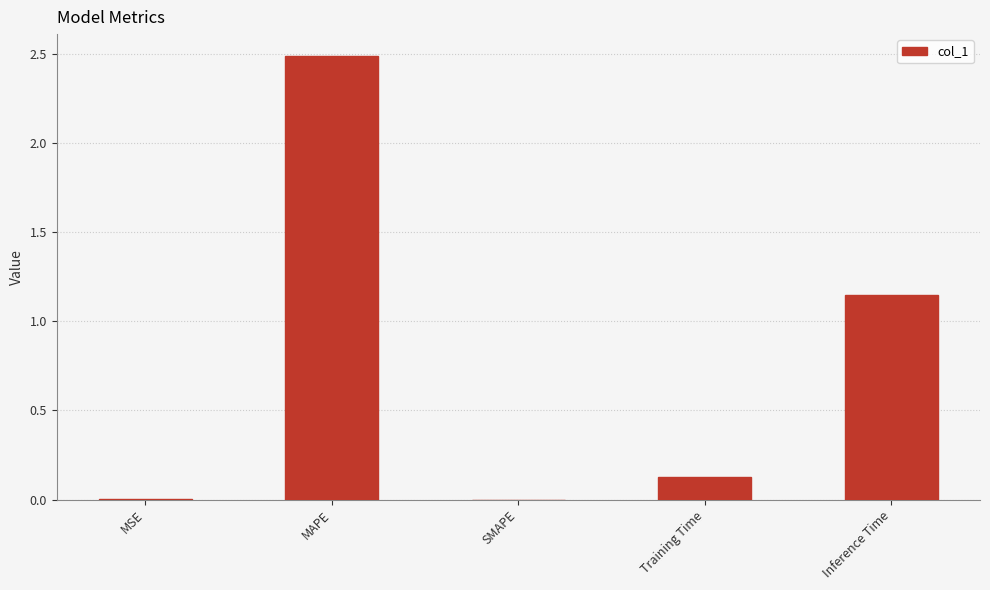

Is it true that the value at MAPE is 0.9?

False